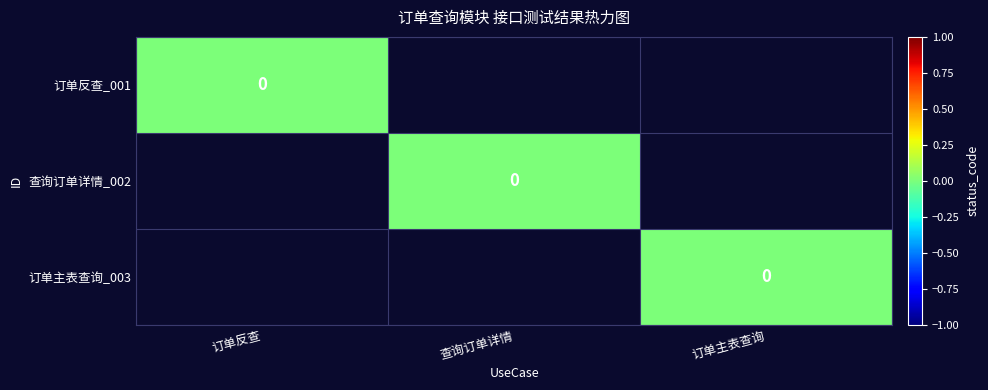

At which label is 订单主表查询_003 closest to 0?

订单主表查询